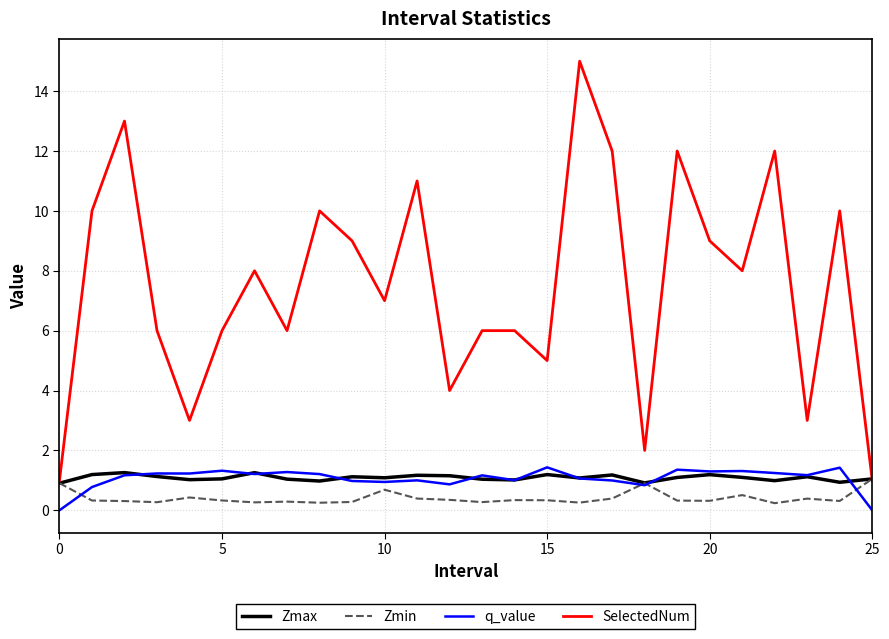

True or false: Zmax and q_value cross at least once.

True